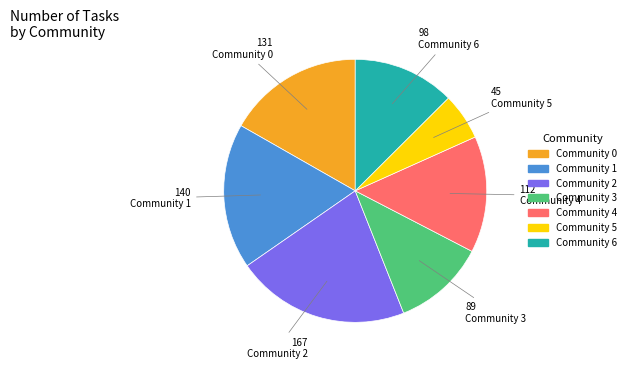

Does any single category account for the majority?

No